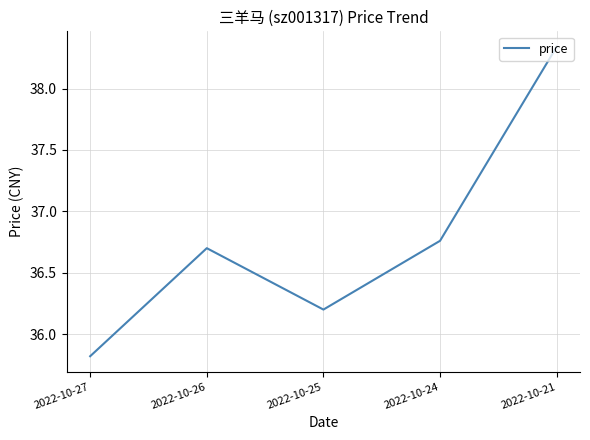

At which label does the data first exceed 36?

2022-10-26